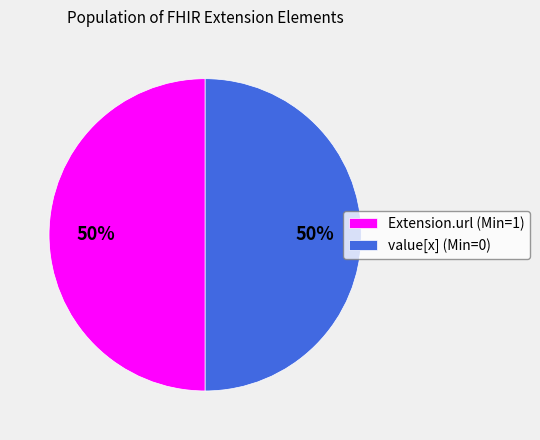

To the nearest percent, what portion does value[x] (Min=0) represent?

50%